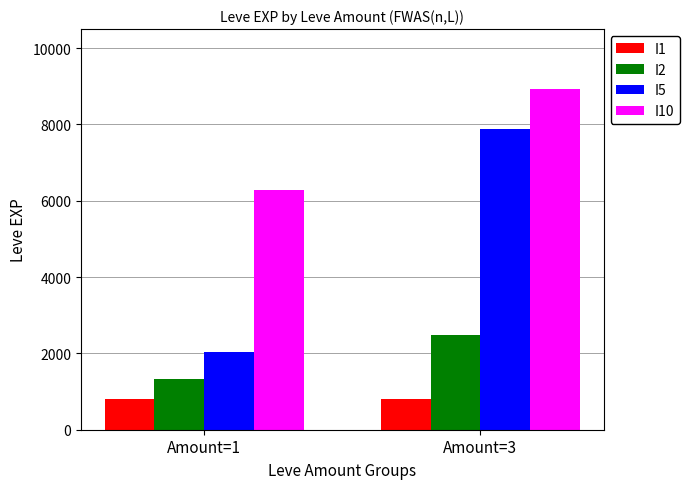

Reading left to right, list all the values displayed in this chart.

I1: Amount=1=800	Amount=3=800
I2: Amount=1=1330	Amount=3=2490
I5: Amount=1=2040	Amount=3=7880
I10: Amount=1=6280	Amount=3=8930